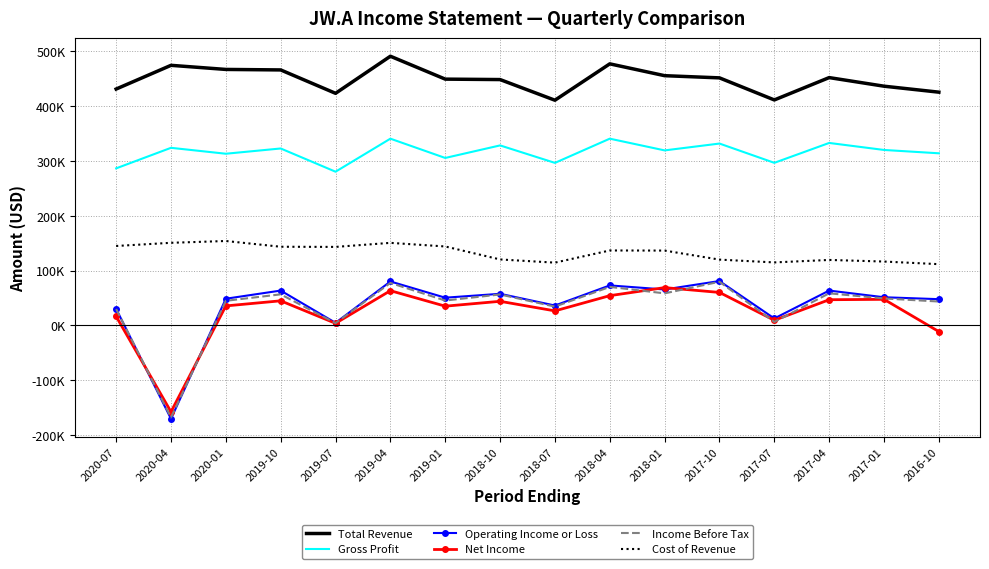

What are all the series names shown in the legend?

Total Revenue, Gross Profit, Operating Income or Loss, Net Income, Income Before Tax, Cost of Revenue